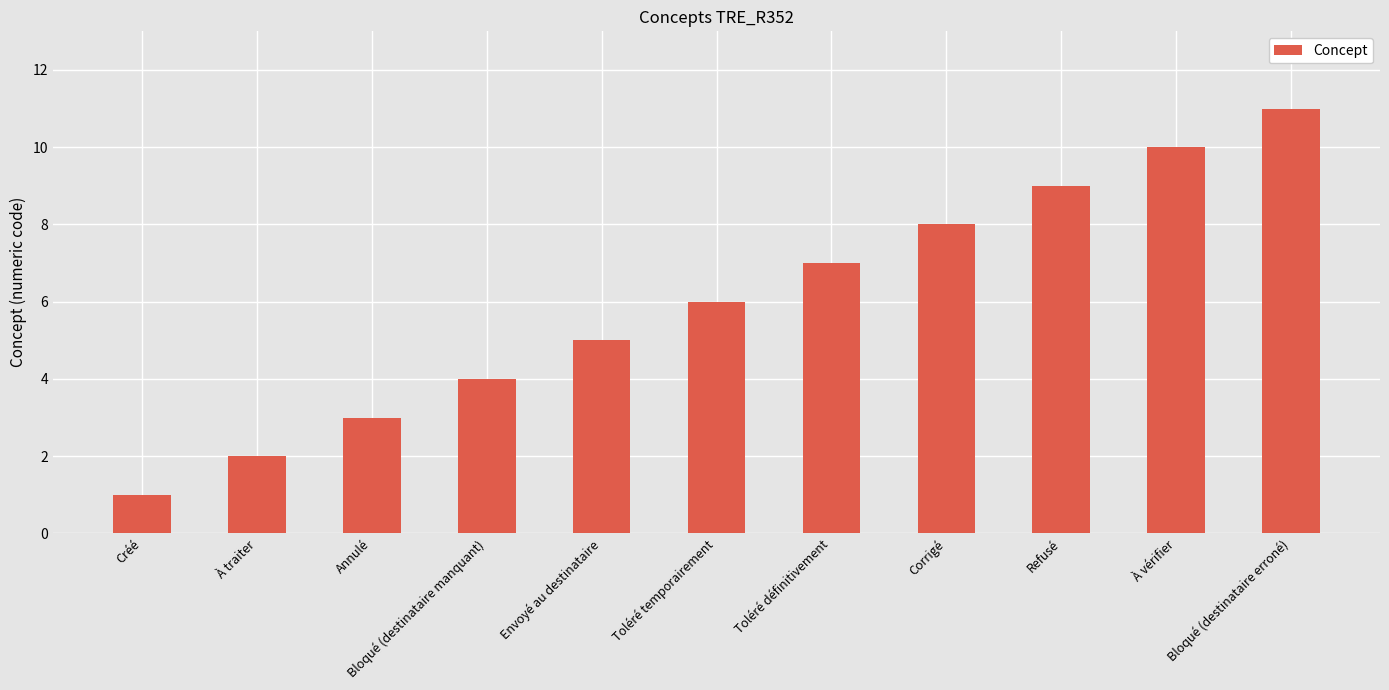

What is the smallest value displayed?

1